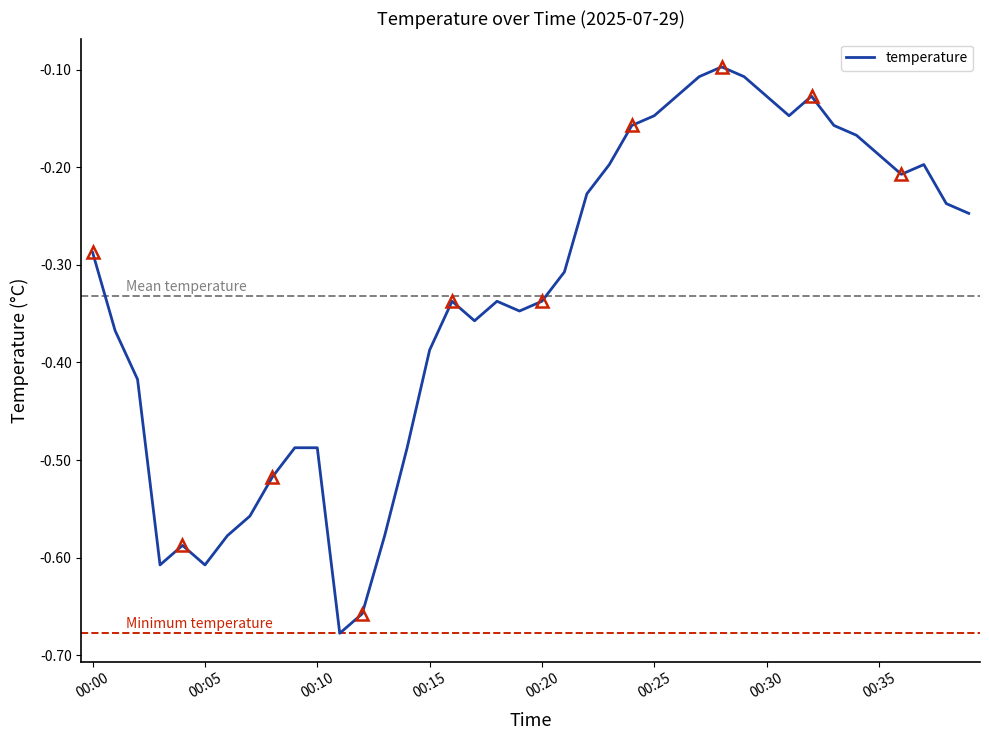

What is the difference between the maximum and second lowest values?

0.6